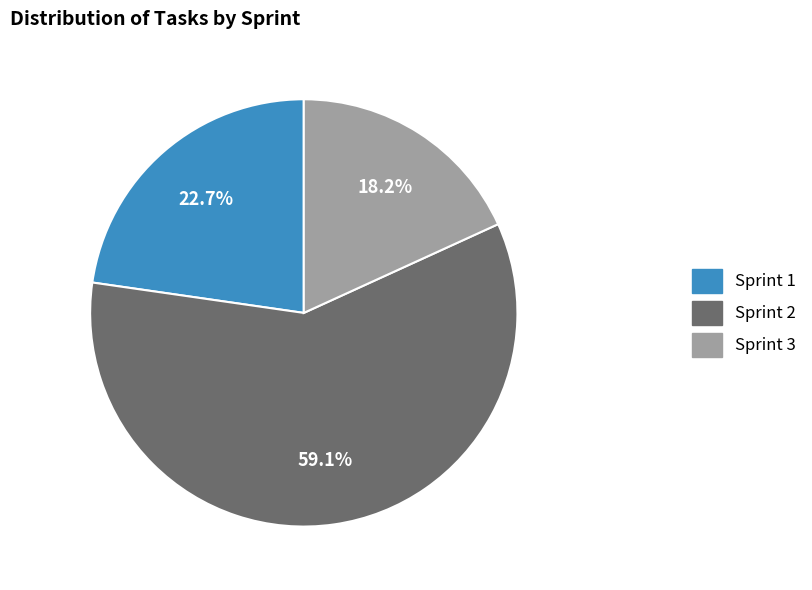

Between Sprint 1 and Sprint 2, which is larger?

Sprint 2